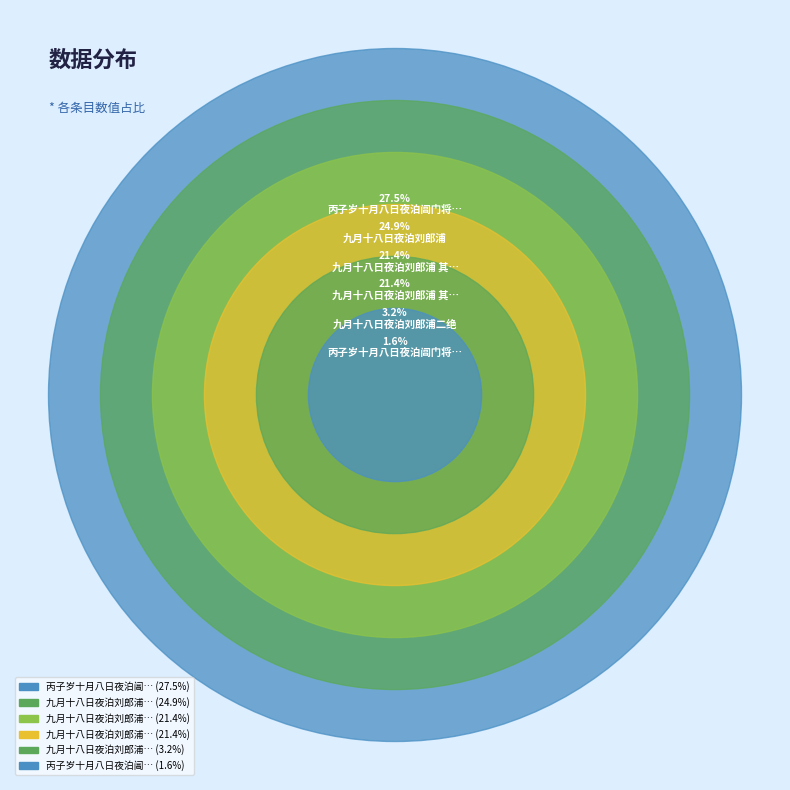

To the nearest percent, what is the average slice percentage?

17%